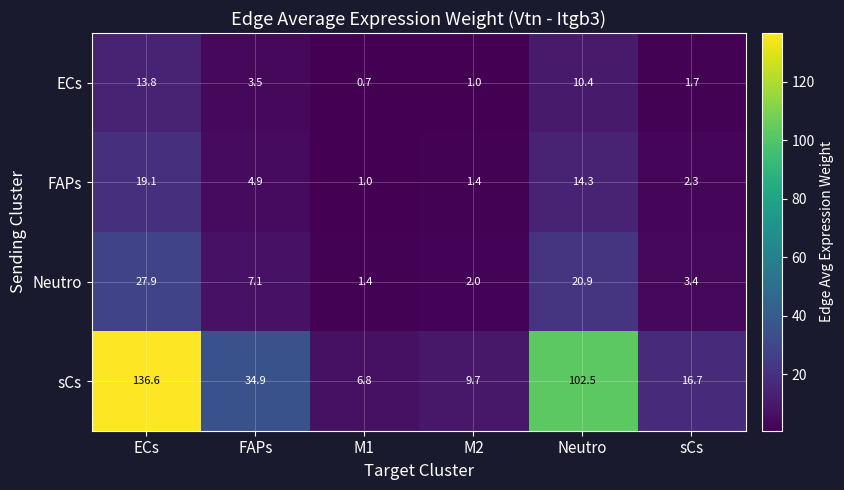

What is the difference between the maximum and minimum values in the sCs series?

129.8